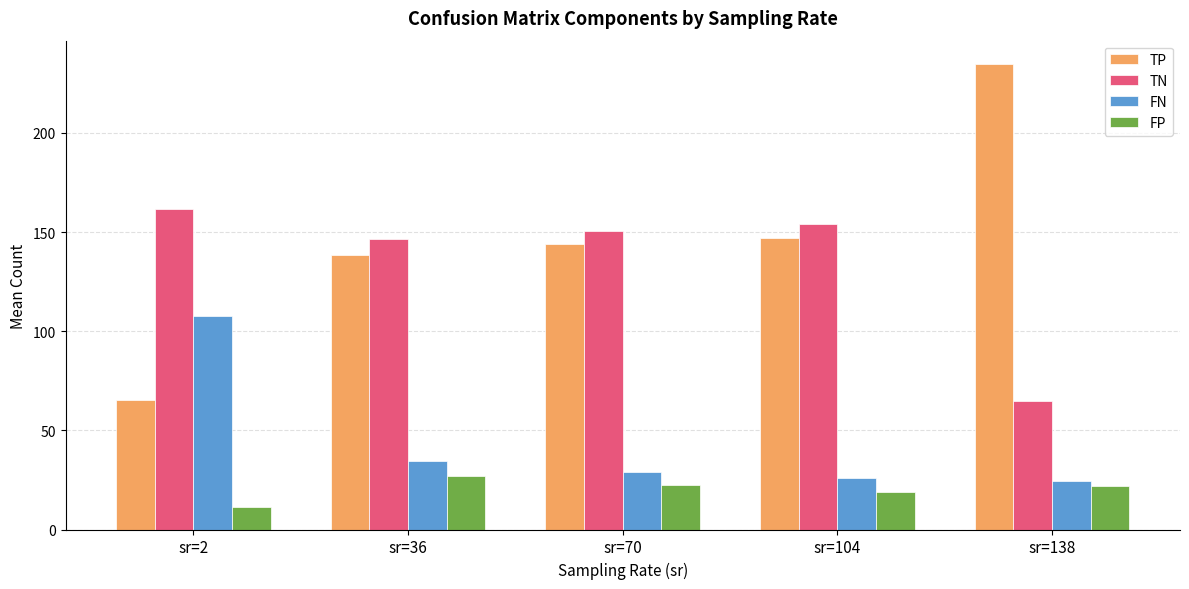

What is the difference between the second highest and minimum values in the TP series?

81.7